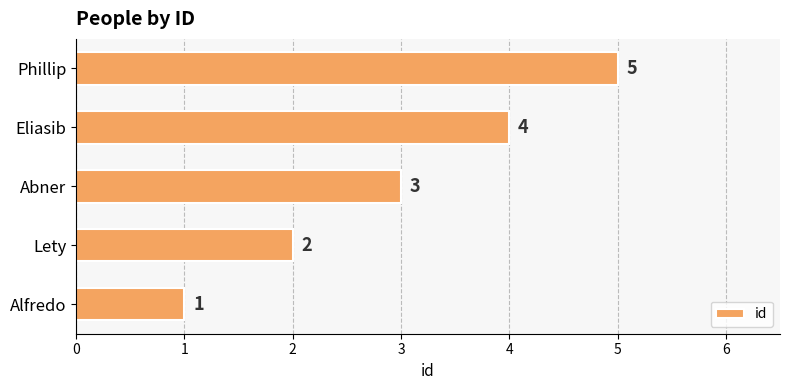

Is it true that the value at Eliasib is 4?

True